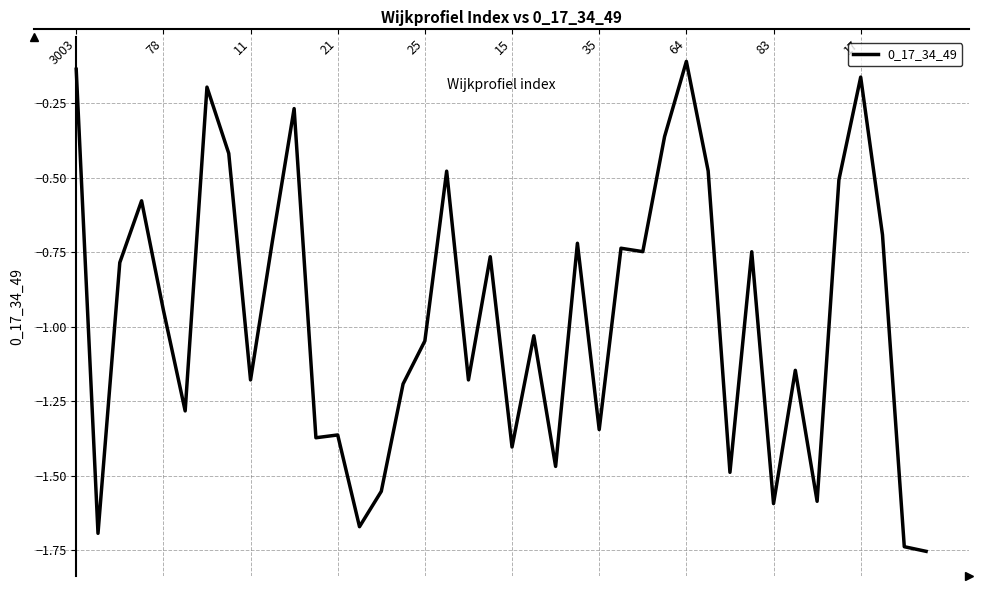

What is the difference between the maximum and minimum values?

1.6